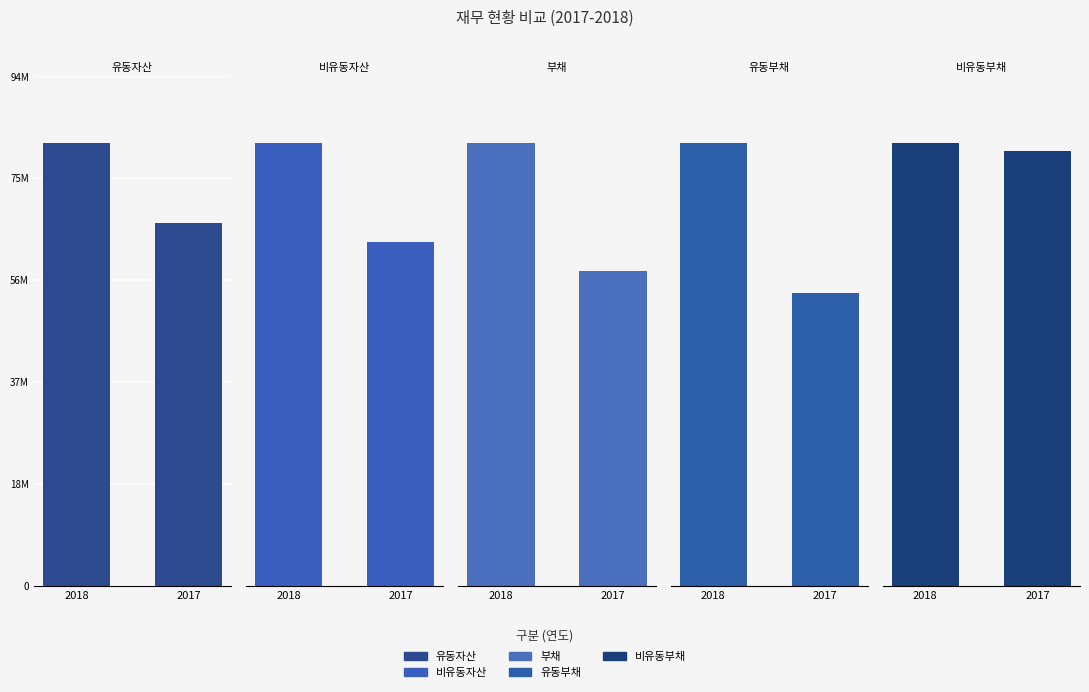

List the series in order of their peak value, lowest first.

비유동부채, 유동부채, 비유동자산, 부채, 유동자산